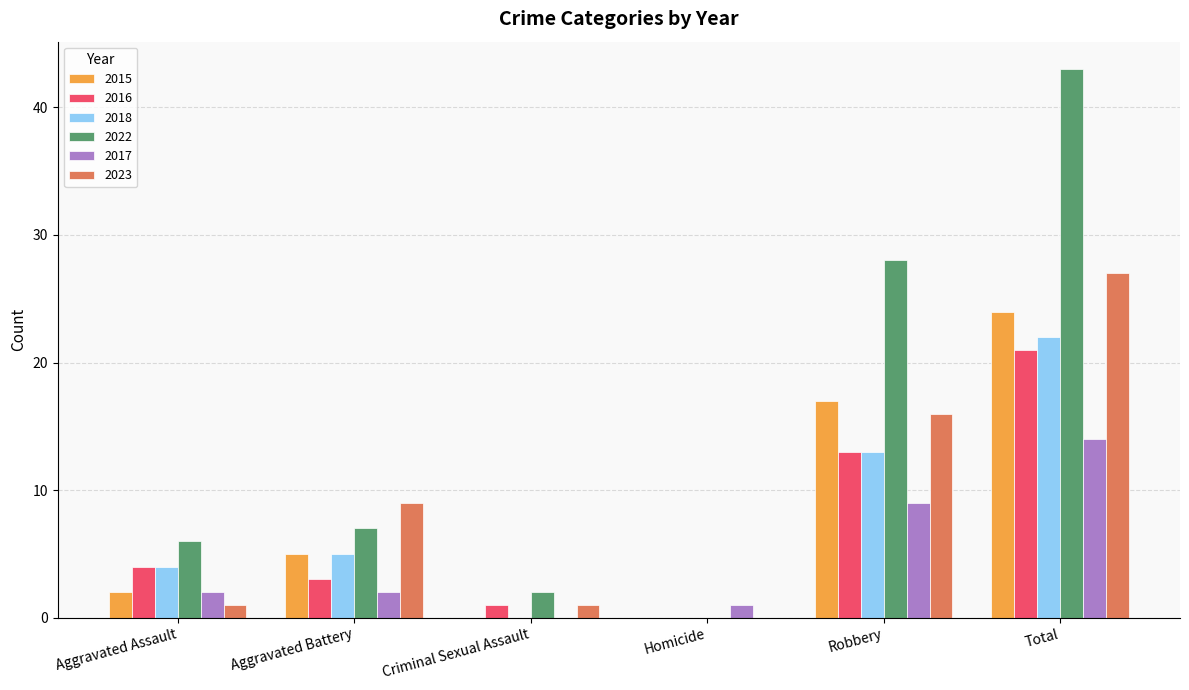

How many positive values does the 2022 series have?

5